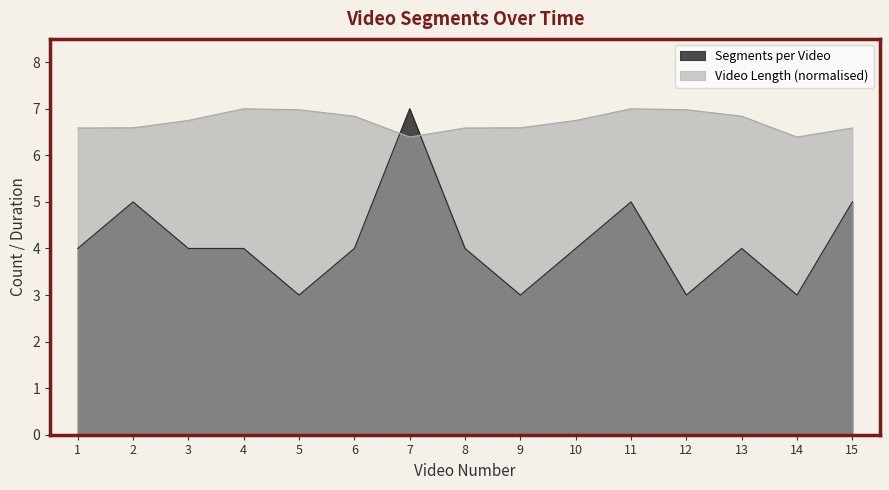

After their last crossing, which series has the higher values: Video Length (min) or Segments per Video?

Video Length (min)